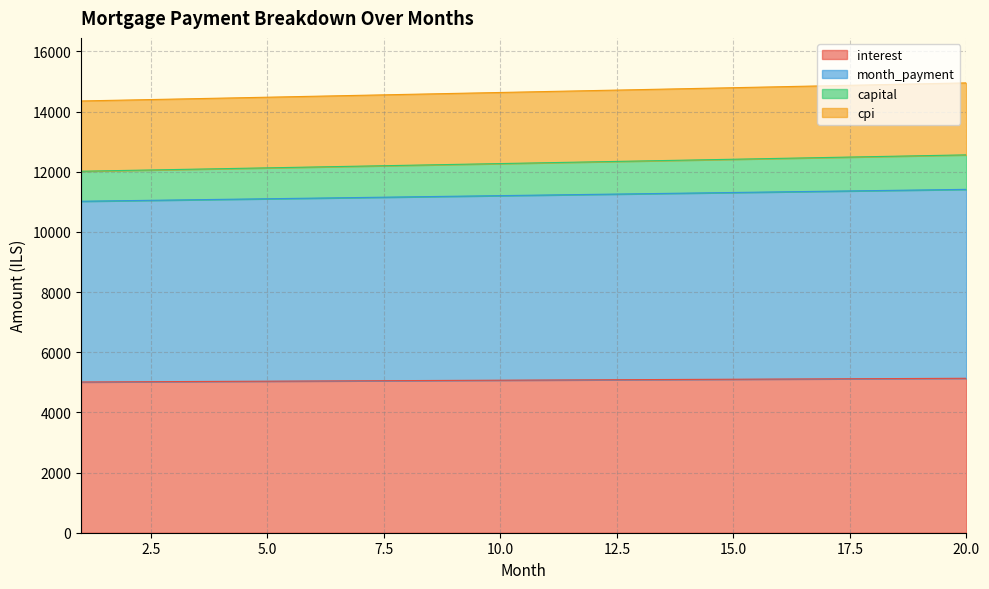

What is the minimum value for interest?

5011.7